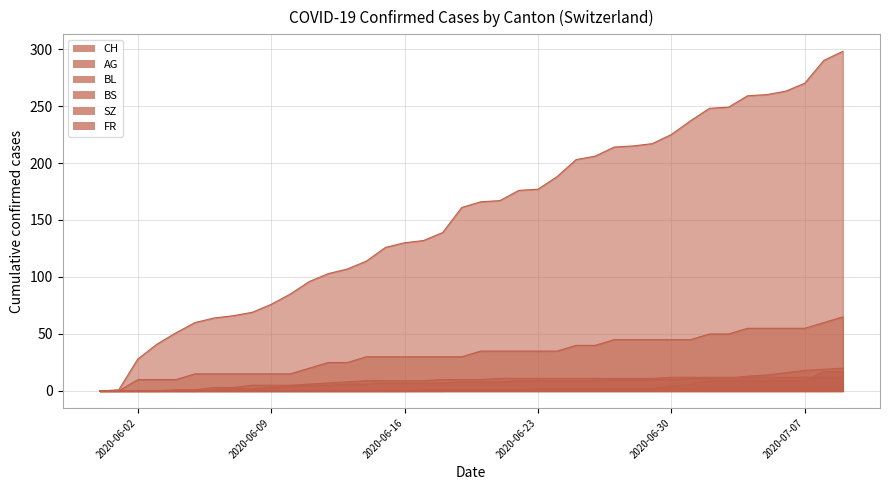

True or false: BS has a value of 0 at 2020-06-03.

True